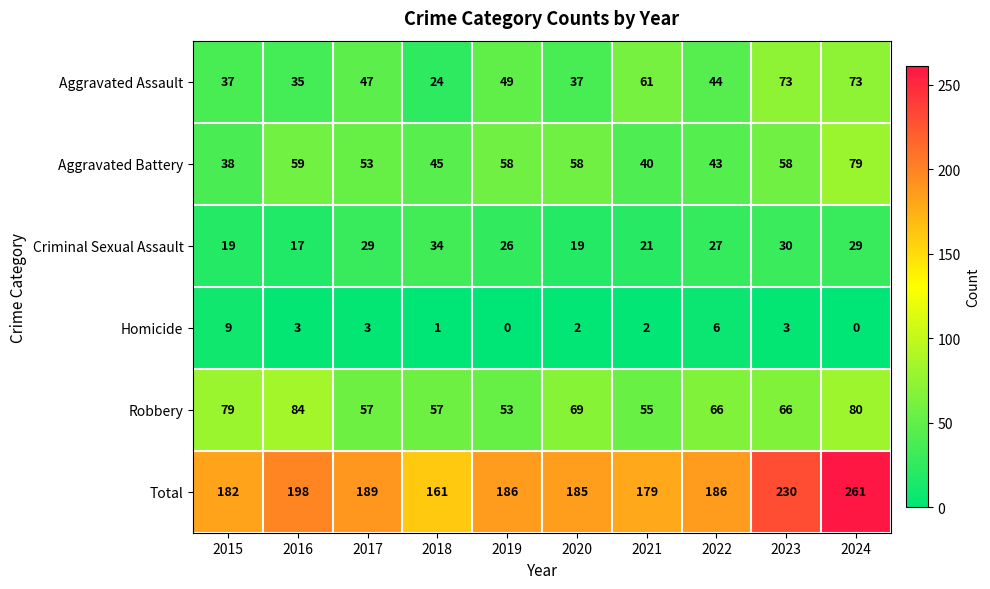

How many series are shown in this chart?

6